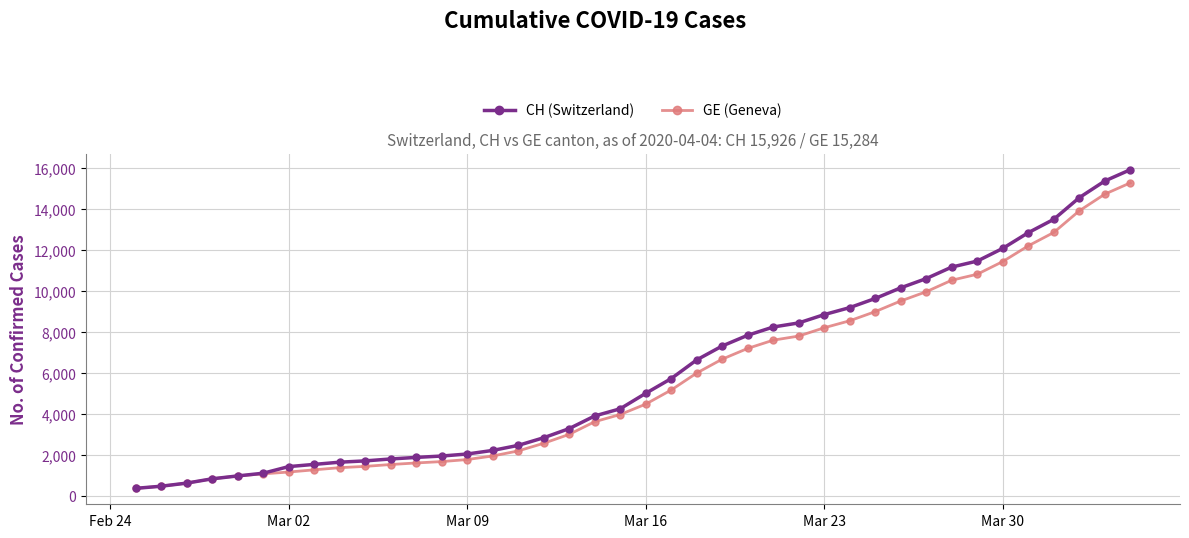

What is the highest value of the CH (Switzerland) series?

15926